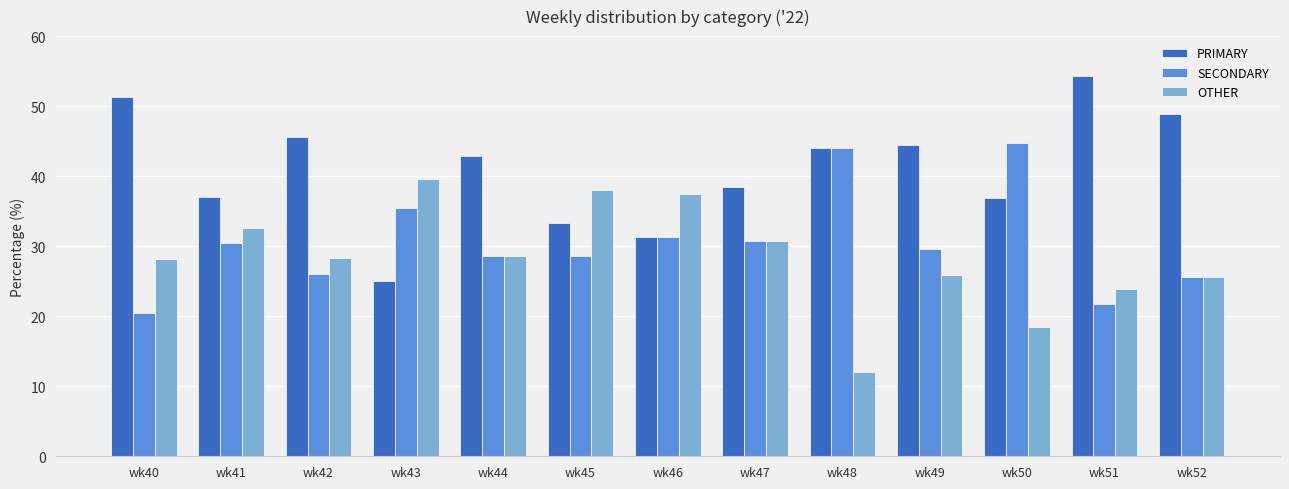

How many data points does each series have?

13